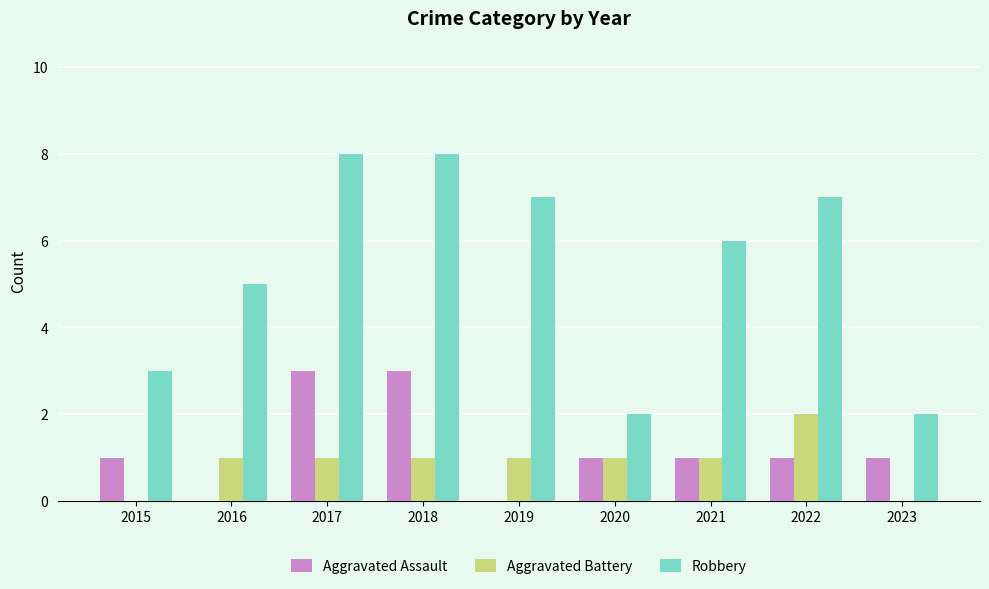

Are the bars horizontal?

No